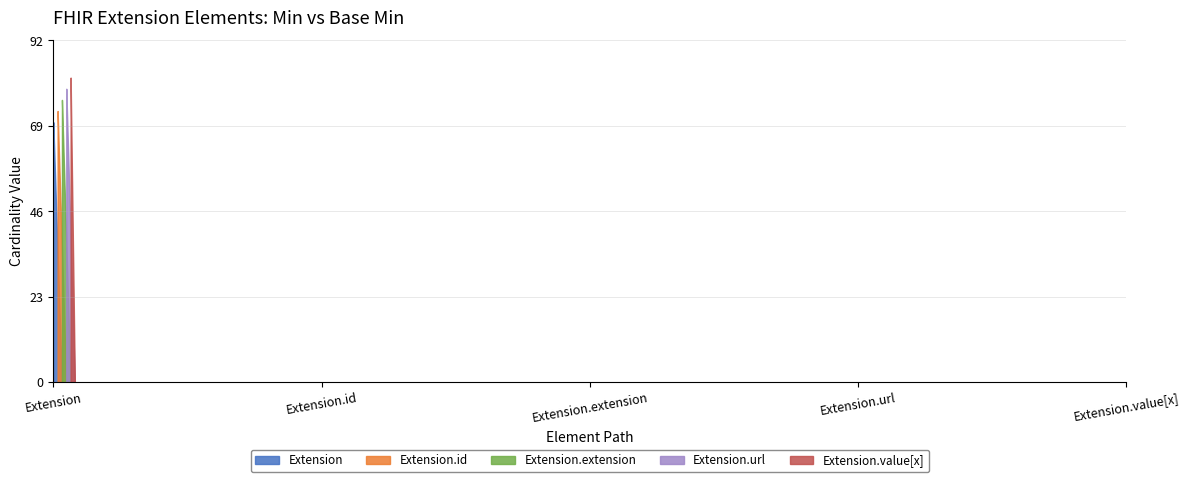

Between Extension.id and Extension, which is larger?

Extension.id